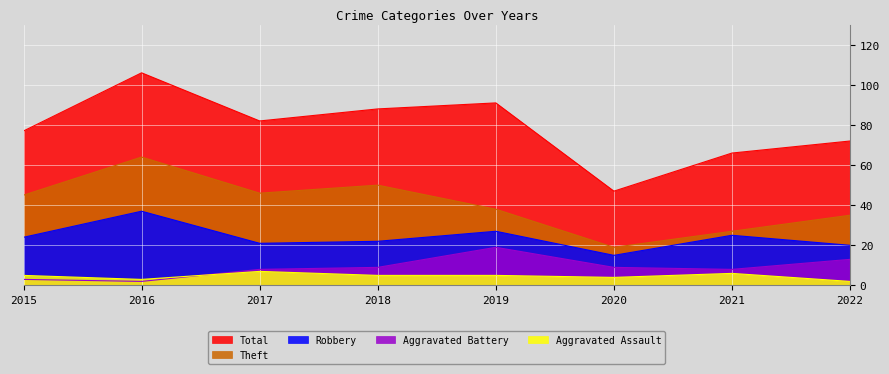

What is the difference between the maximum and minimum values in the Aggravated Battery series?

17